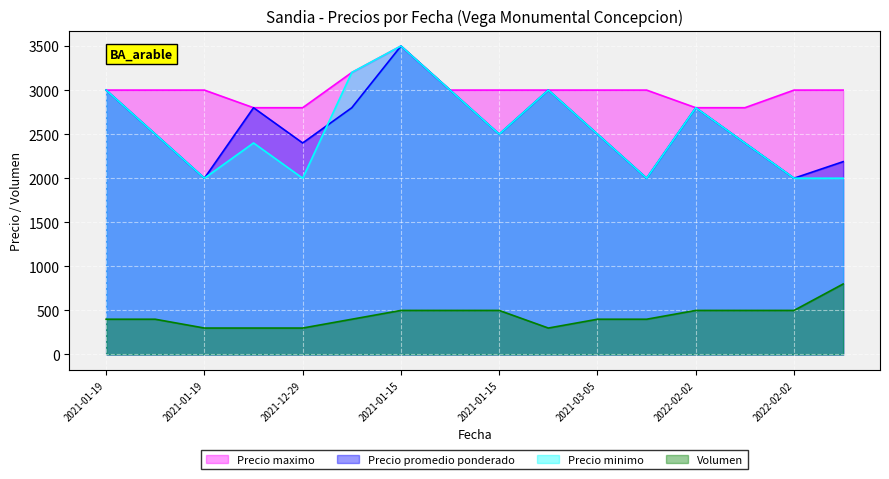

Is it true that Precio maximo equals 1262 at 2021-03-05?

False